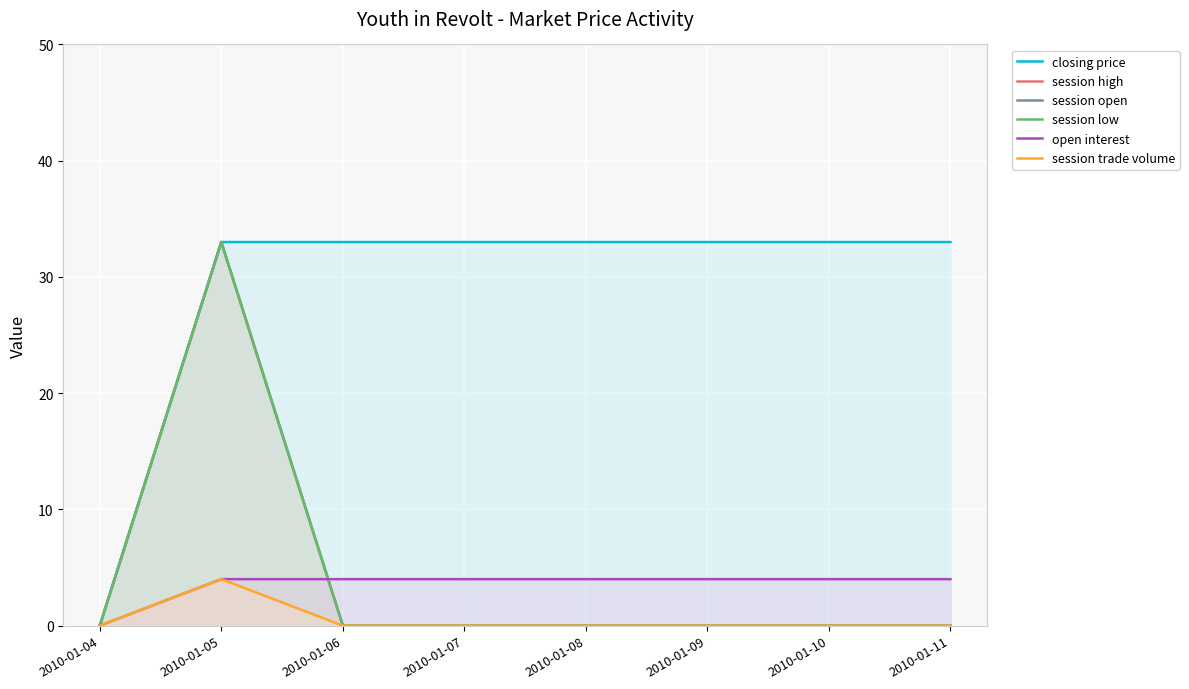

Does the chart display data point markers on the line(s)?

No